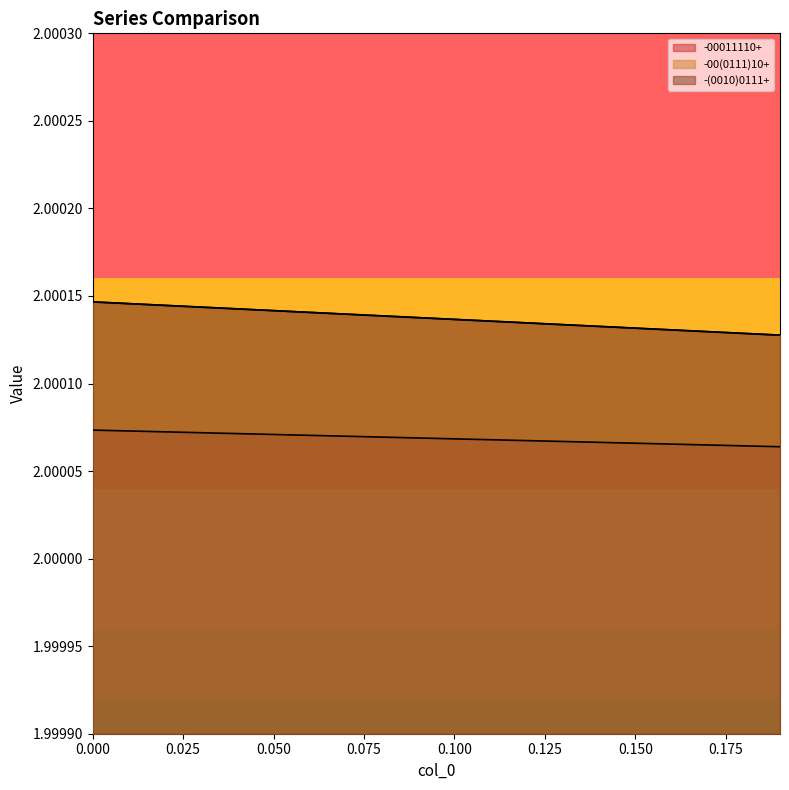

List the series in order of their peak value, lowest first.

-00011110+, -(0010)0111+, -00(0111)10+